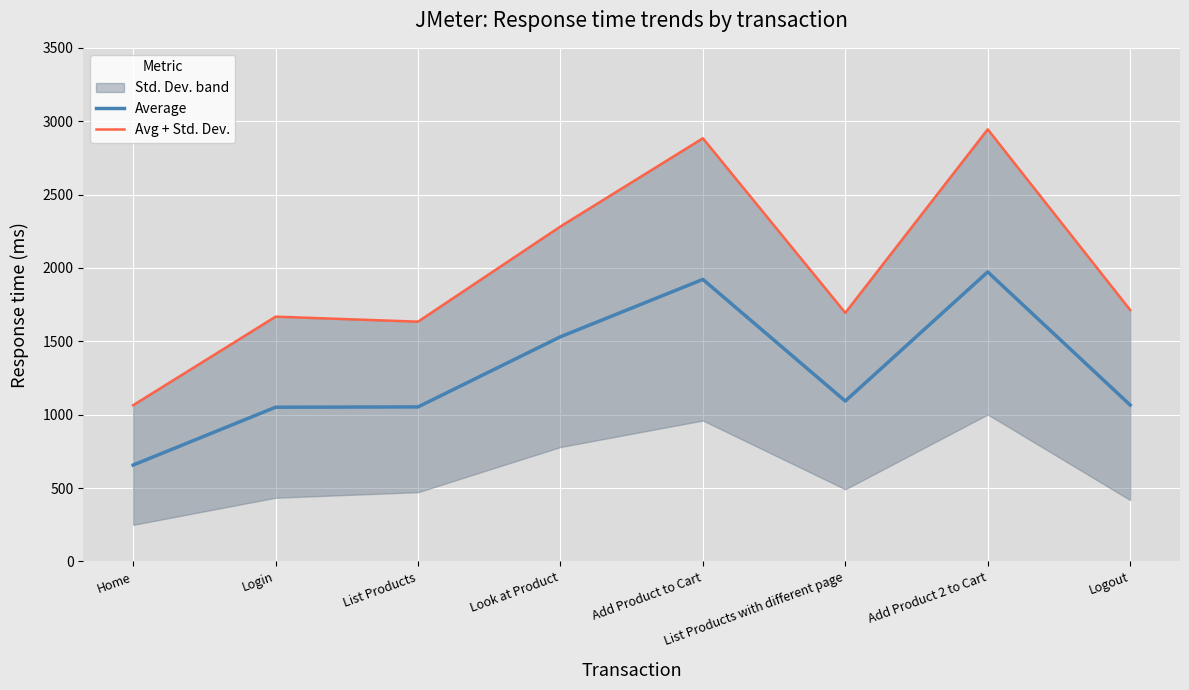

True or false: Avg + Std. Dev. and Average cross at least once.

False